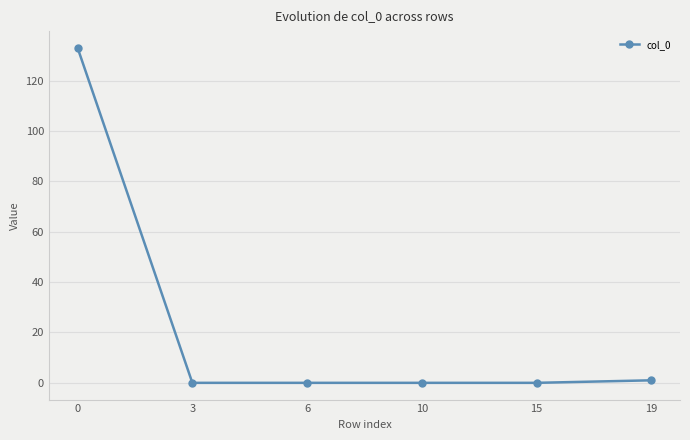

Does the chart display data point markers on the line(s)?

Yes